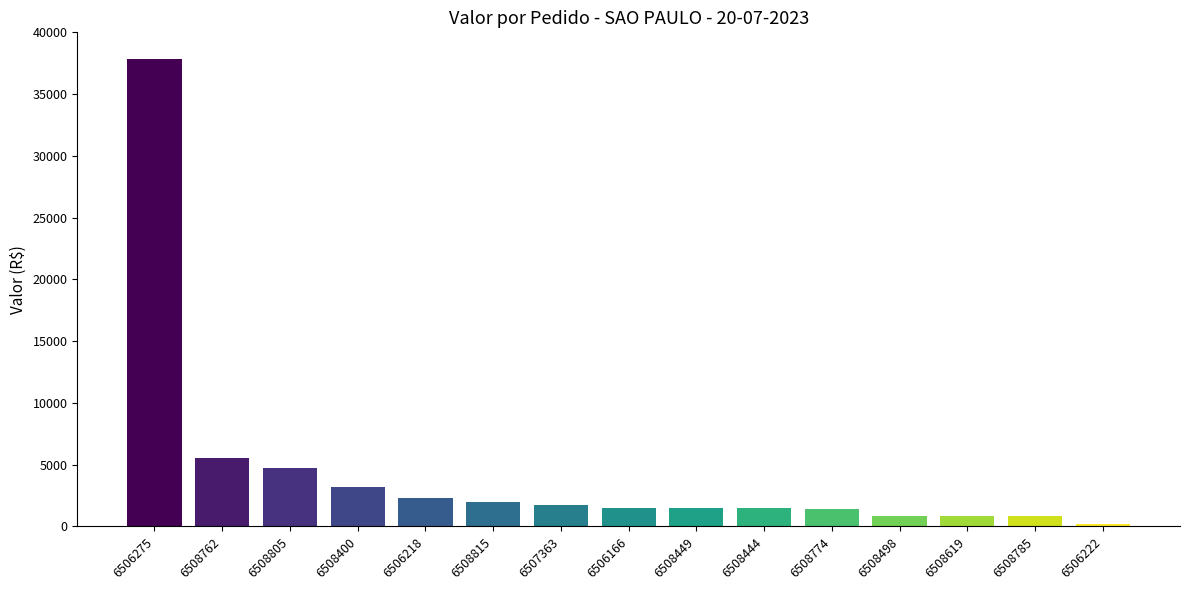

Between 6507363 and 6506222, which is larger?

6507363